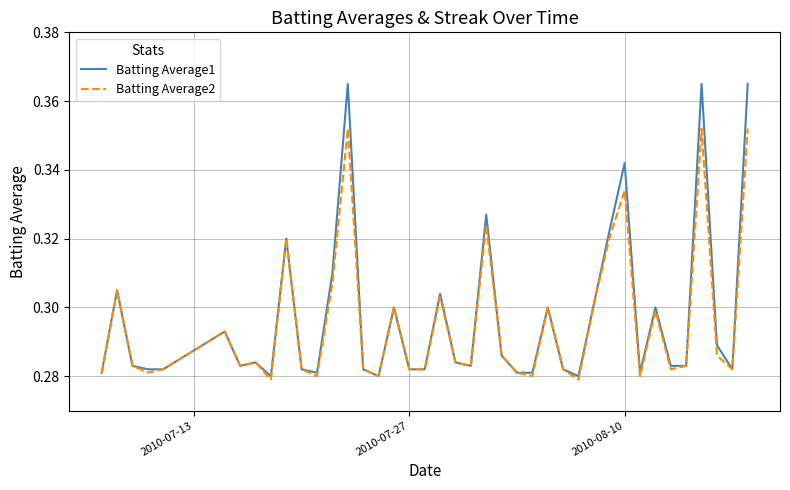

Which series has the largest range (max minus min)?

Batting Average1